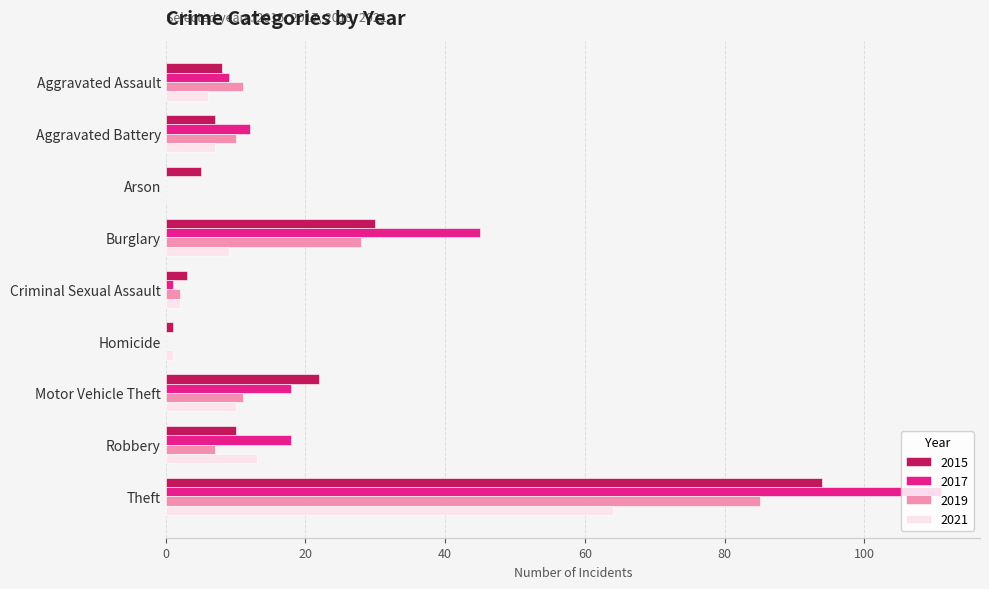

True or false: 2019 has a value of 5 at Aggravated Battery.

False